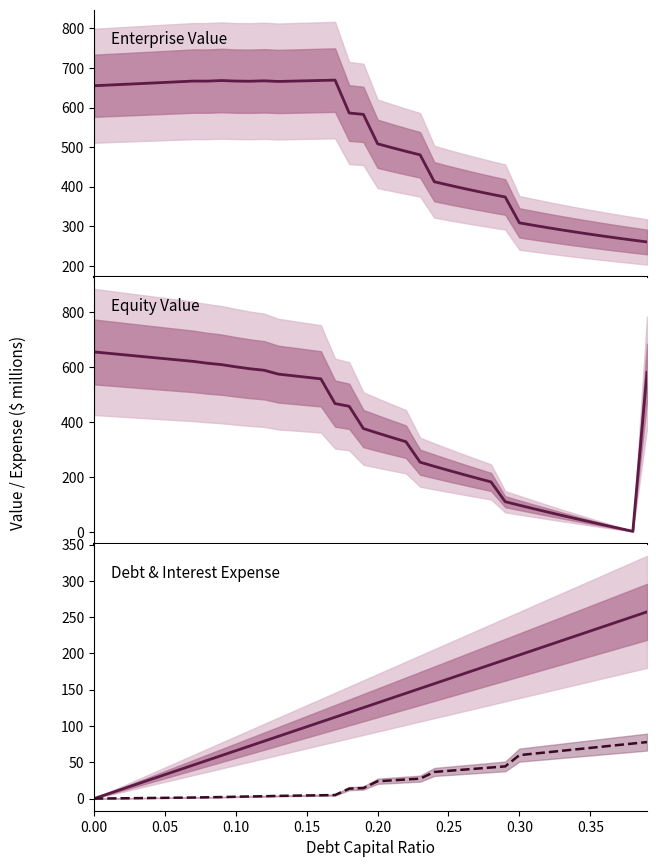

What are all the series names shown in the legend?

Enterprise Value, Equity Value, Debt, Interest Expense